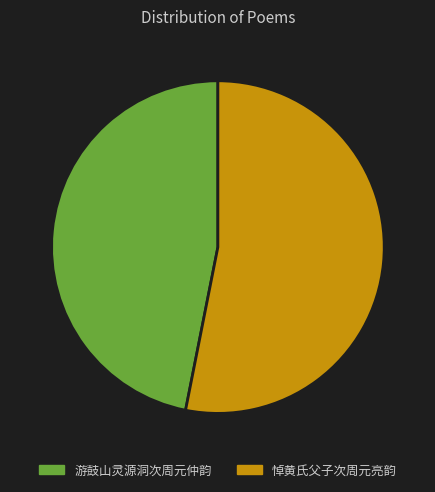

Is it true that 悼黄氏父子次周元亮韵 is 67% of the pie?

False